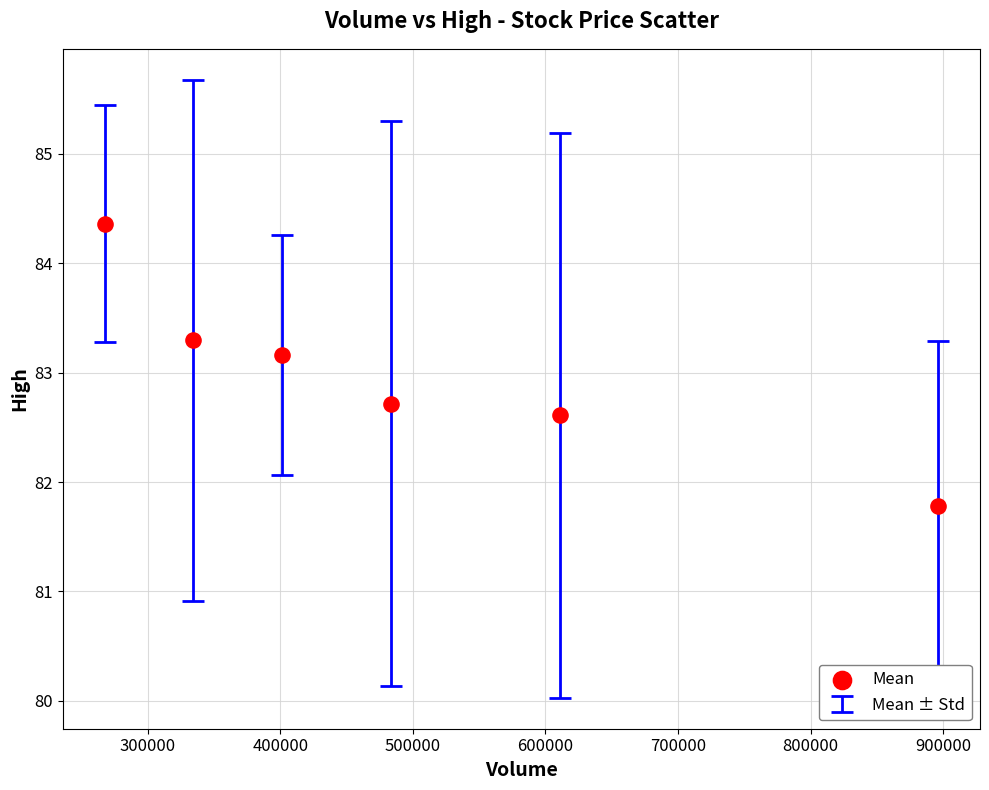

What Y value in the scatter plot is closest to 83?

83.2